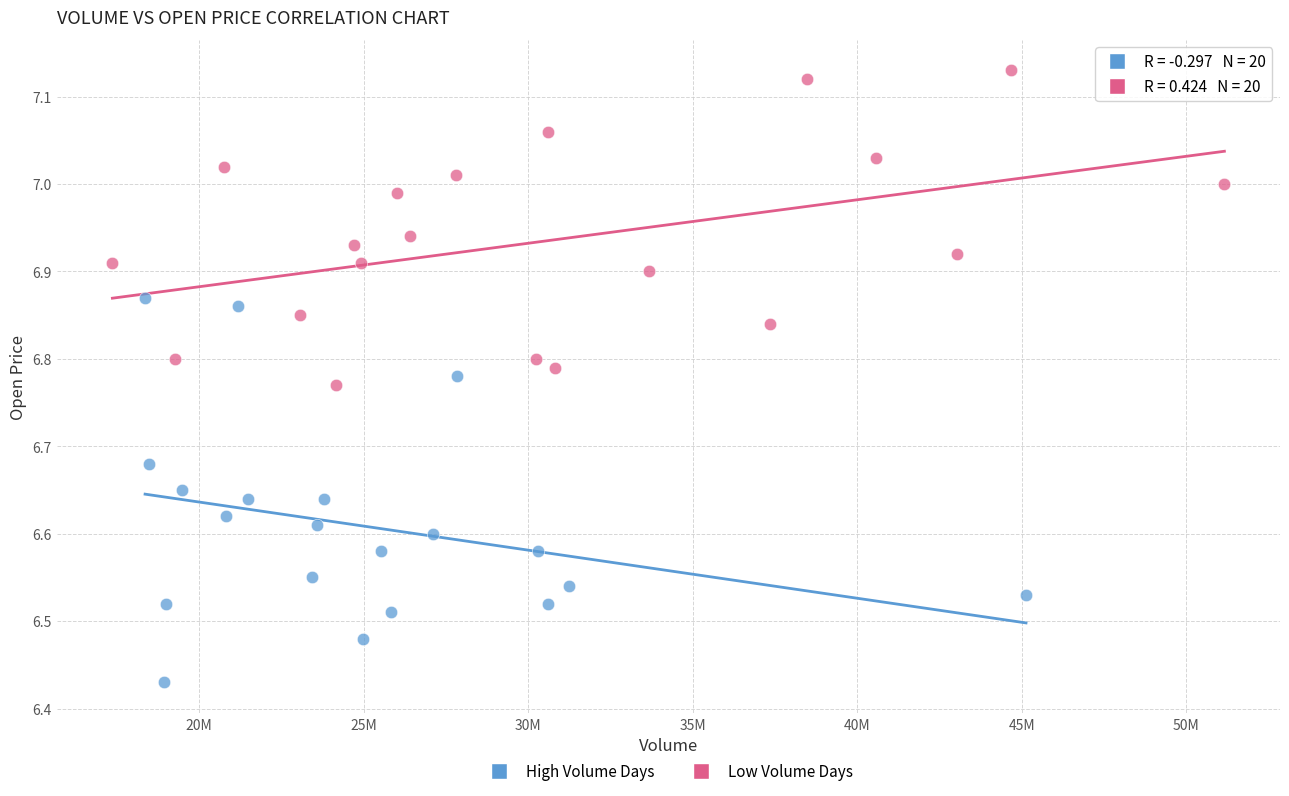

Which series contains the highest Y value?

Low Volume Days